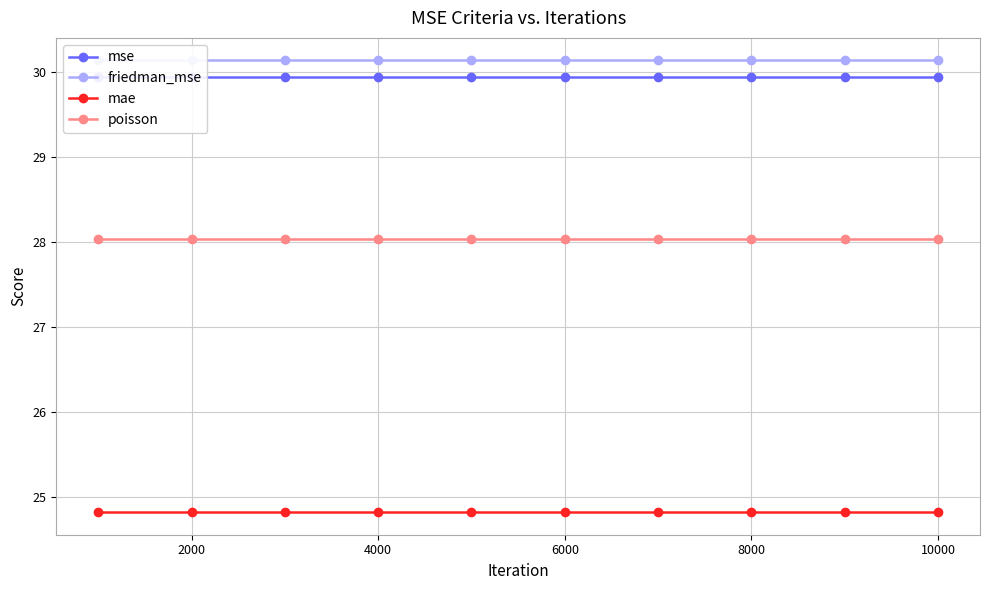

What is the highest value of the friedman_mse series?

30.1